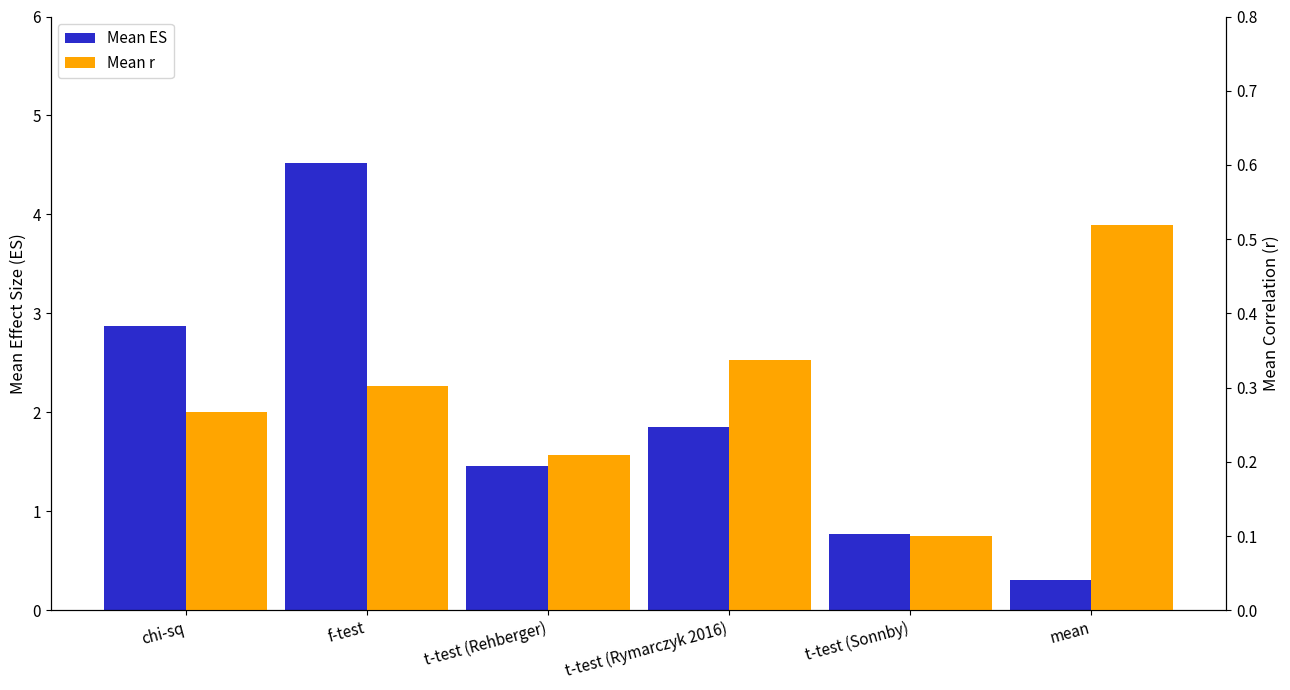

The Mean r series shows 0.1 at t-test (Sonnby). True or false?

True